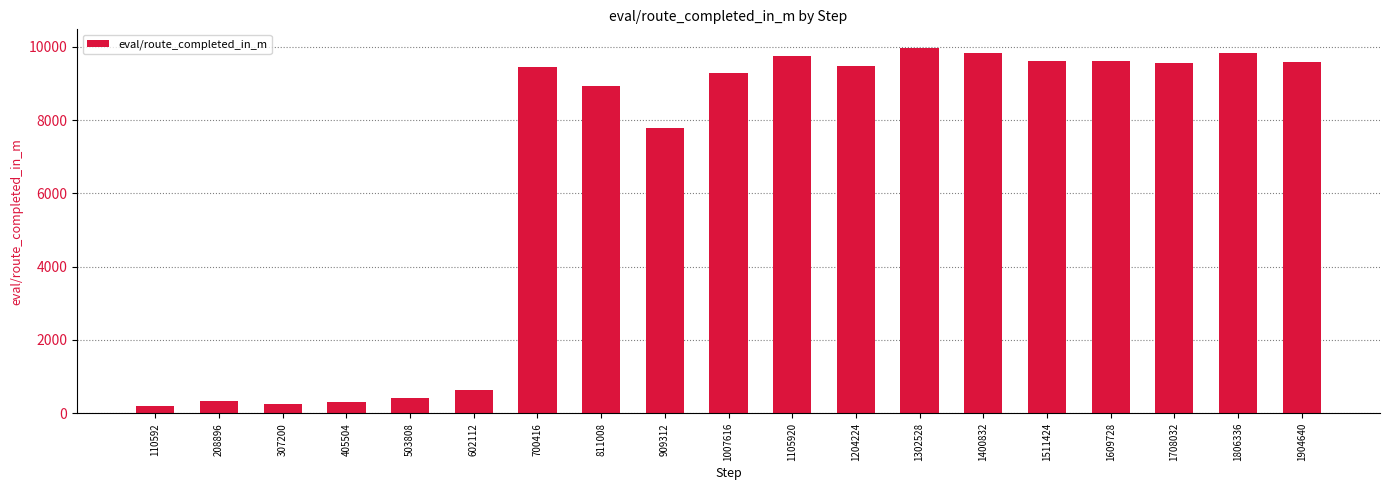

Count the number of values greater than 9466.

10